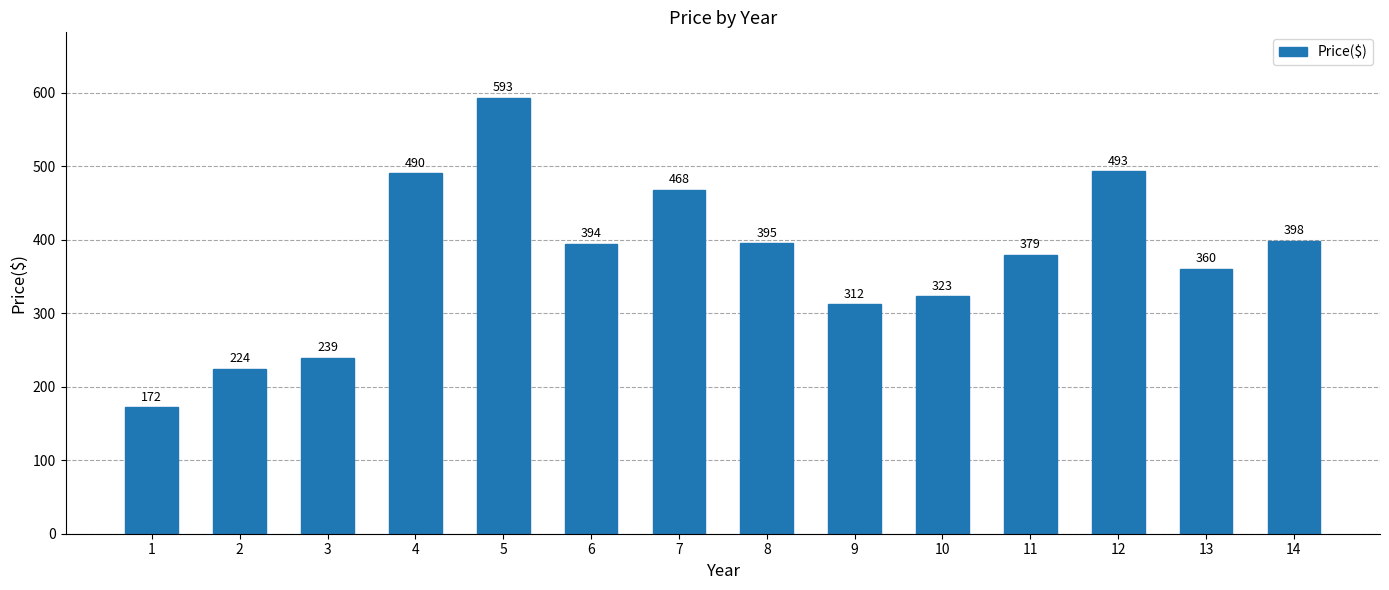

True or false: the data shows 557 at 9.

False